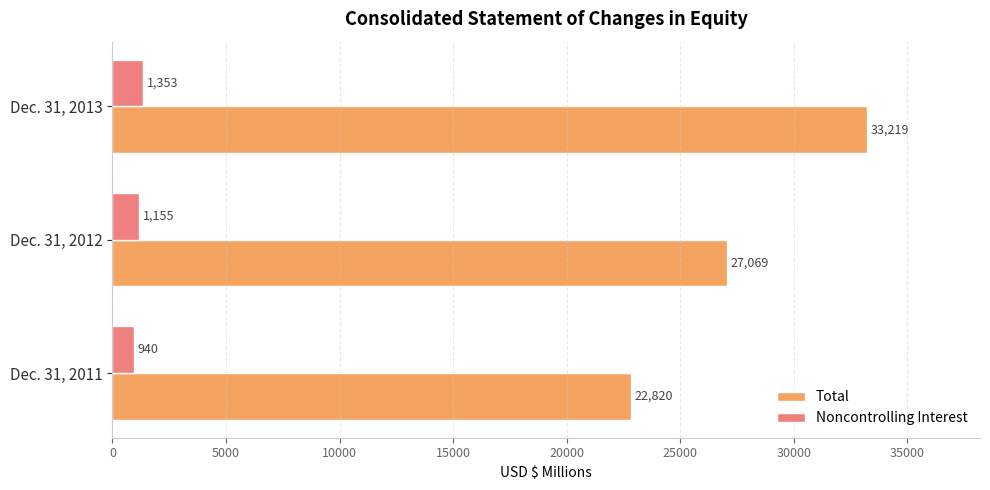

What is the smallest value displayed?

940